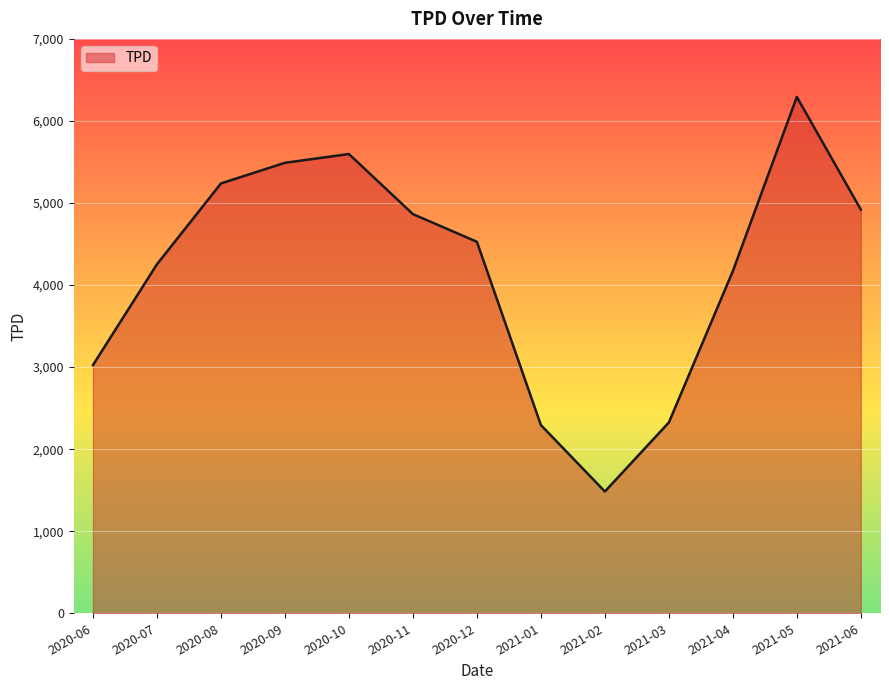

Where is the first local minimum?

2021-02